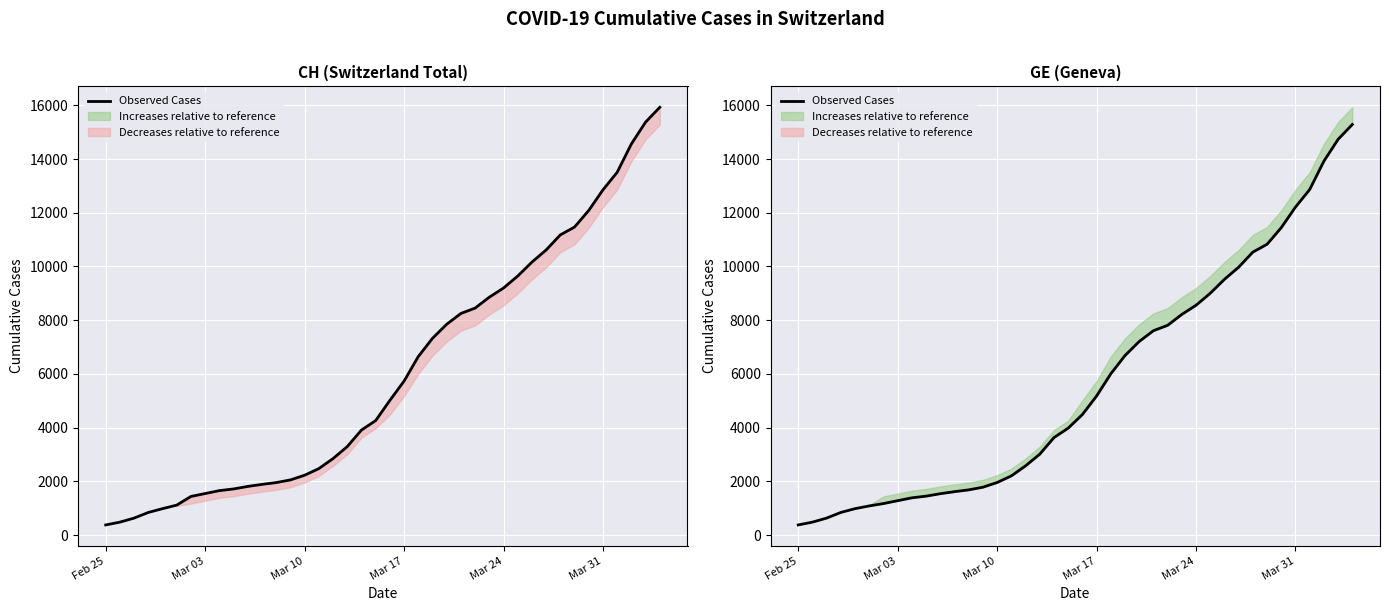

Reading left to right, list all the values displayed in this chart.

375	479	630	840	981	1083	1171	1278	1384	1447	1538	1614	1681	1780	1955	2201	2574	3010	3627	3978	4485	5174	6002	6681	7205	7607	7807	8213	8554	9000	9520	9971	10533	10825	11444	12210	12863	13919	14733	15284